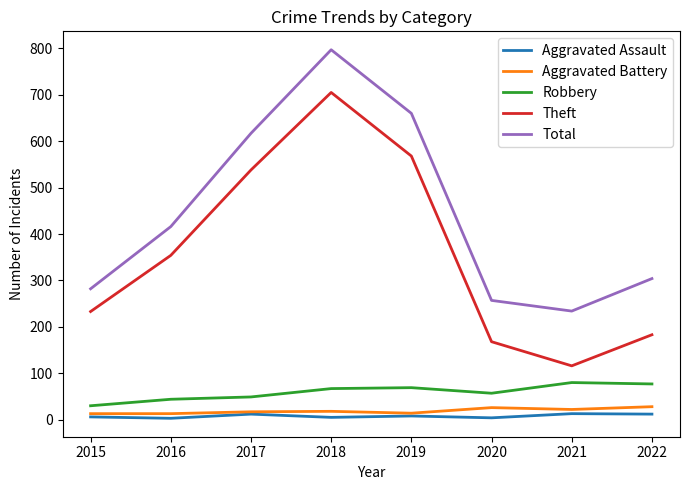

What is the spread (max minus min) of values at 2021?

221